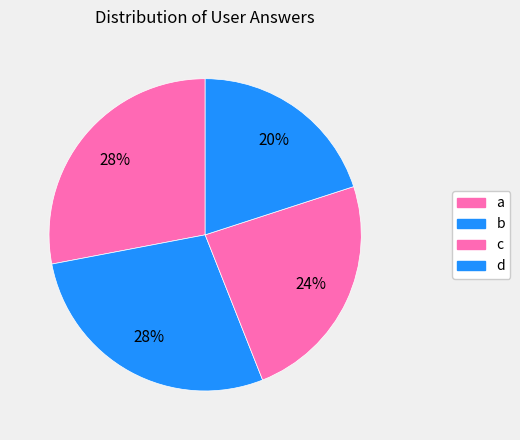

What is the change in value from b to d?

-4